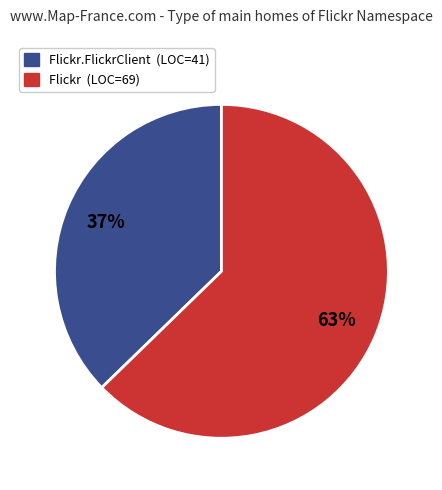

Is there a majority slice in this chart?

Yes